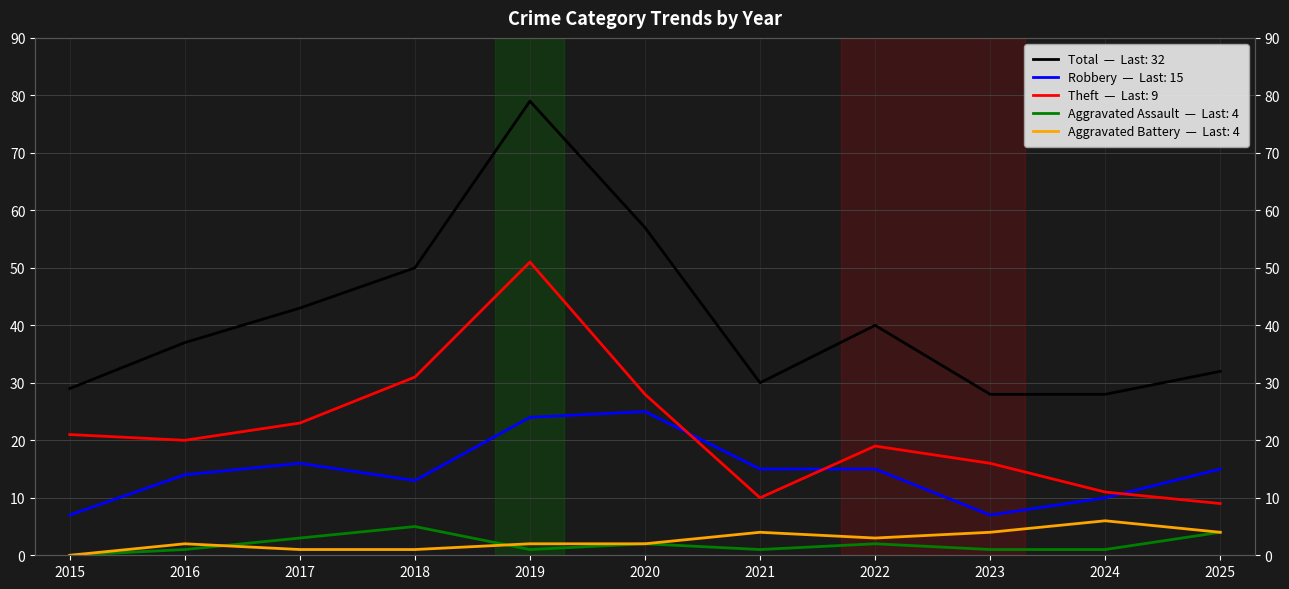

How many lines are shown in the chart?

5